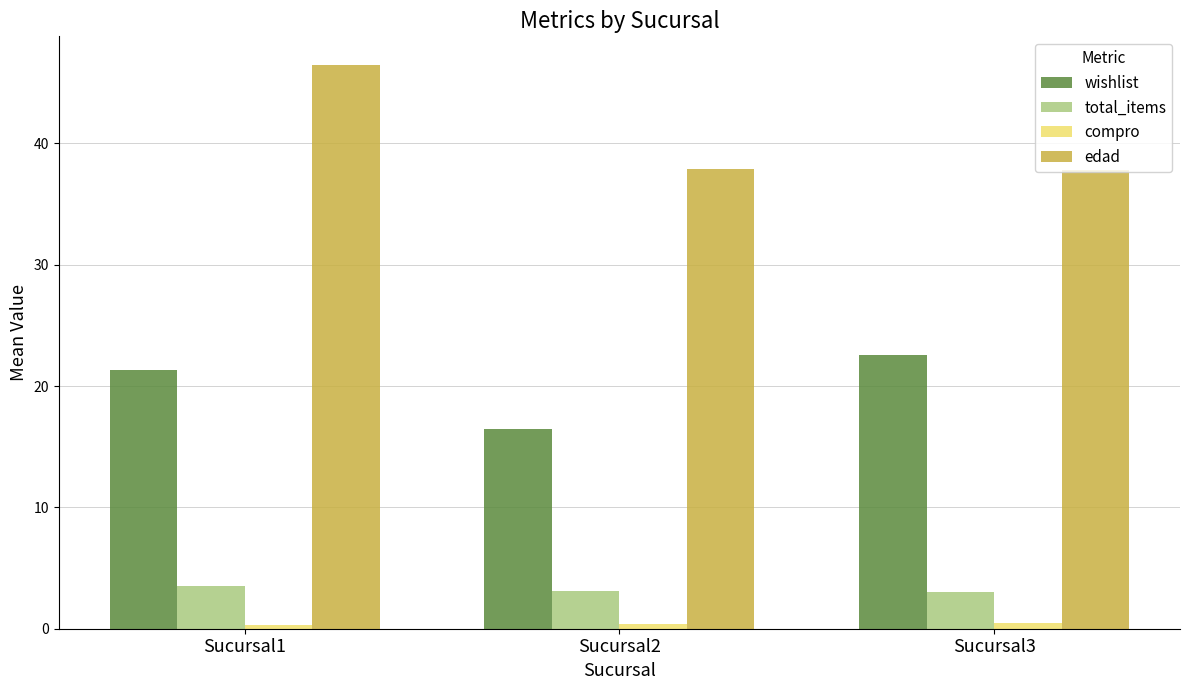

Rank the series by their maximum value, from lowest to highest.

compro, total_items, wishlist, edad